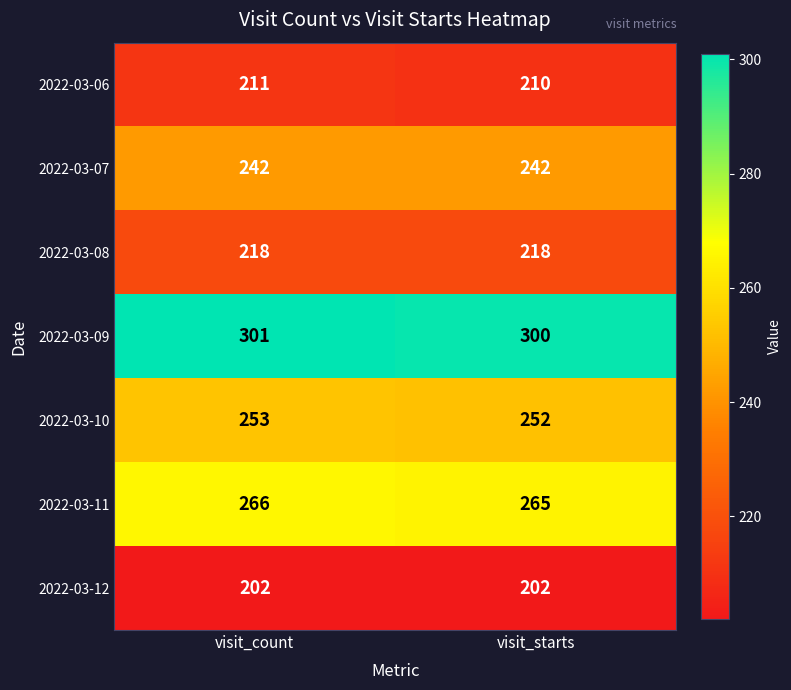

Is the value of 2022-03-11 at visit_starts greater than the value of 2022-03-06 at visit_count?

Yes